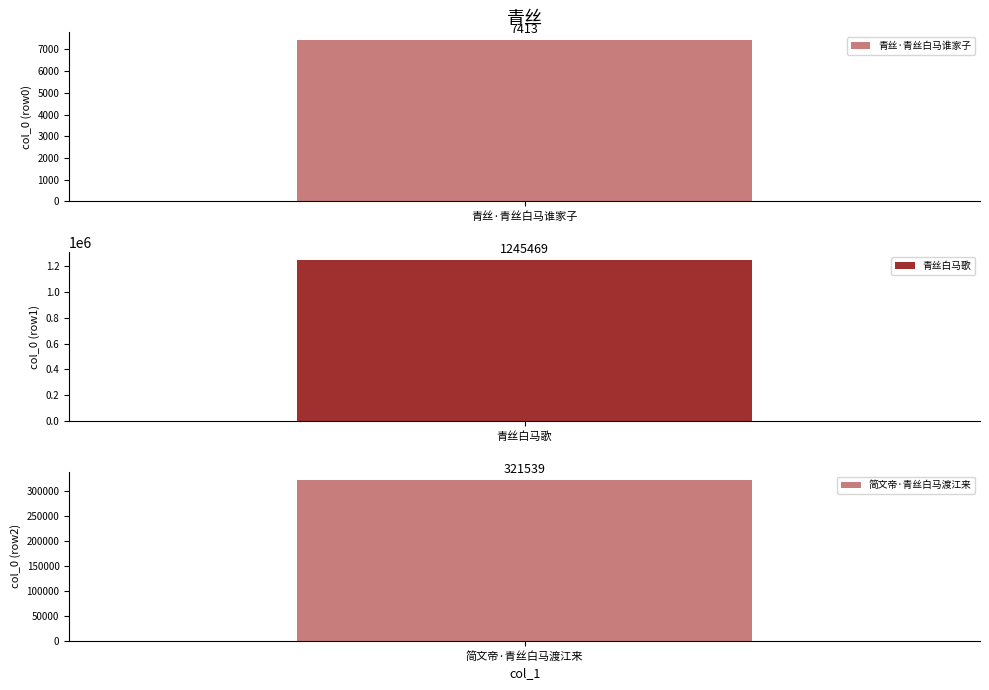

What is the label of the 3rd bar from the right?

青丝·青丝白马谁家子